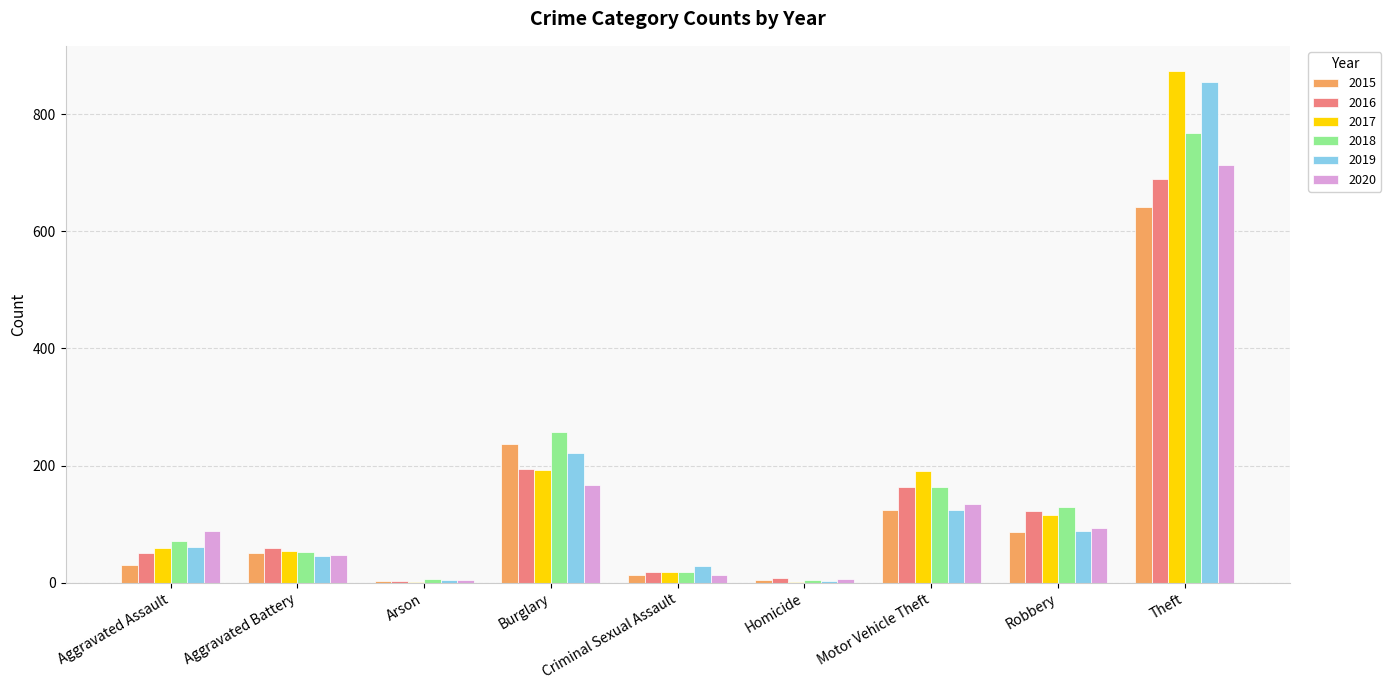

What value does the 2018 series have at Aggravated Battery?

52